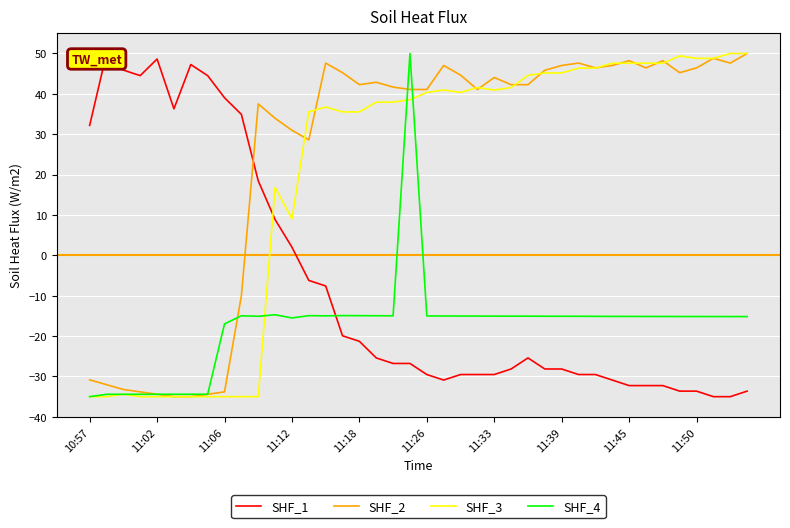

Which series ends up on top after the final intersection of SHF_2 and SHF_1?

SHF_2